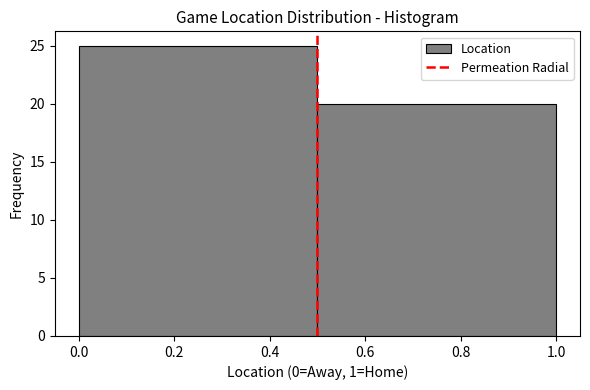

How tall is the bar that spans 0.0 to 0.5 on the x-axis? The values are not printed on the chart, so give them approximately, as read against the axis.

25